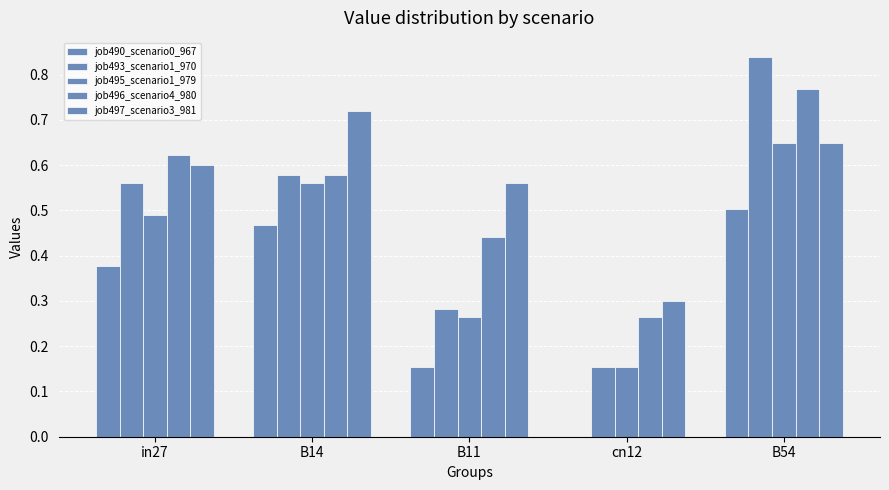

How many groups of bars are there?

5